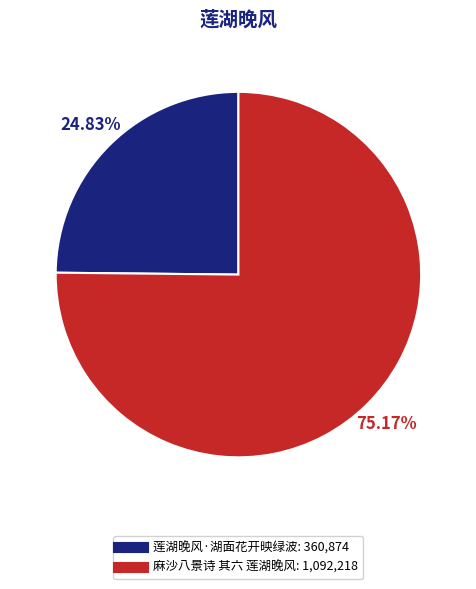

To the nearest percent, what is the difference between the 莲湖晚风·湖面花开映绿波 and 麻沙八景诗 其六 莲湖晚风 slice percentages?

50%